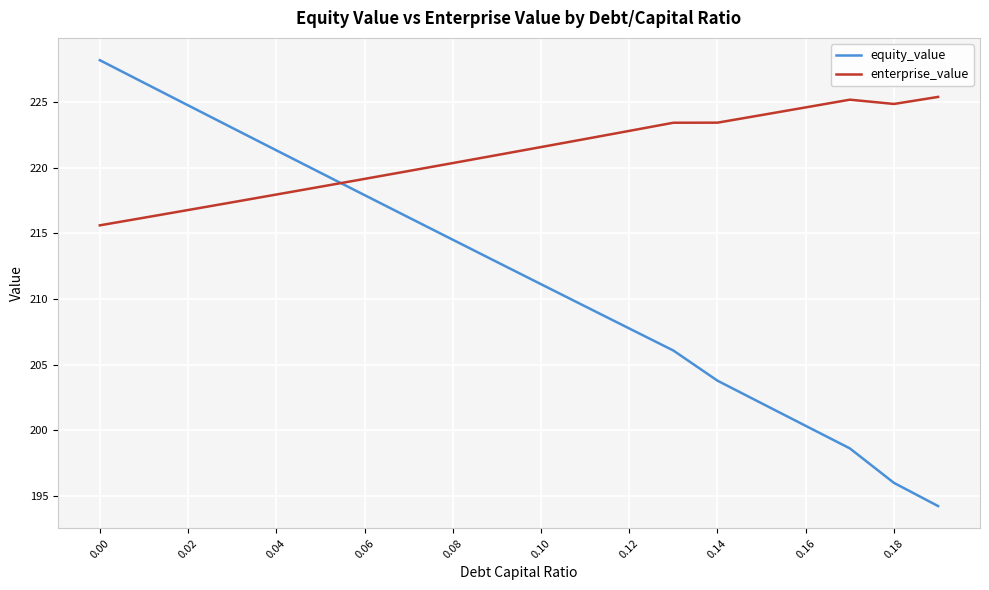

What are all the series names shown in the legend?

equity_value, enterprise_value